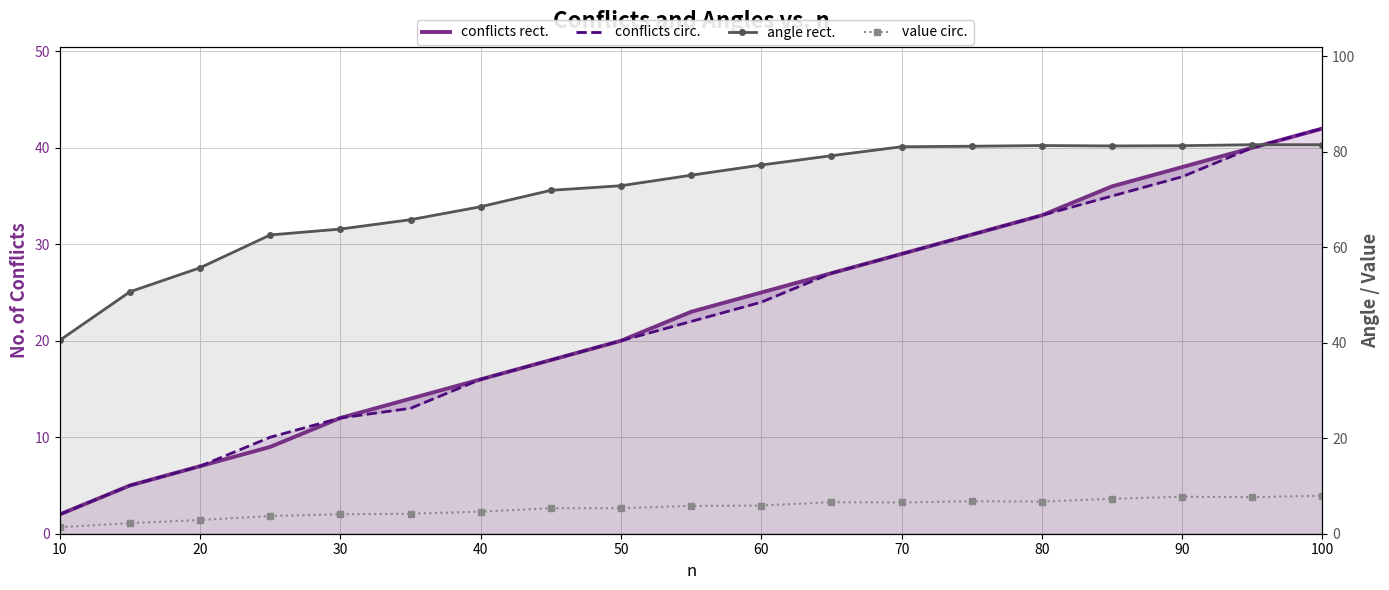

How many lines are shown in the chart?

4